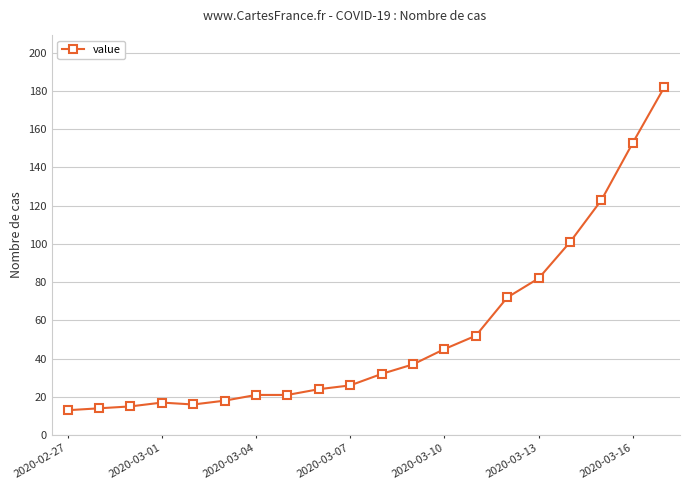

What is the difference between the second highest and minimum values?

140